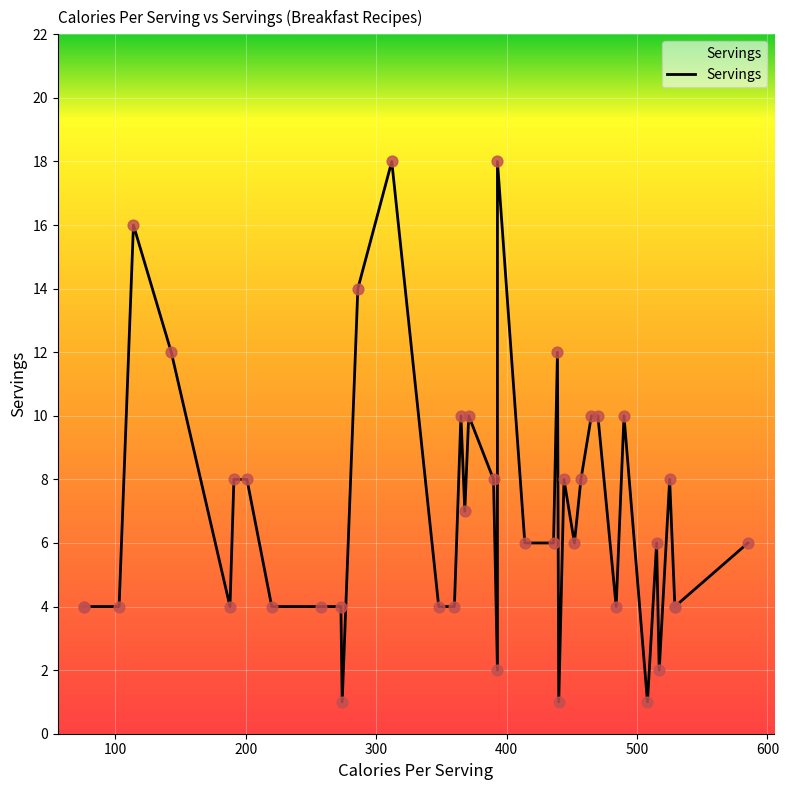

Approximately how many times larger is the value at 508 compared to 143?

0.1